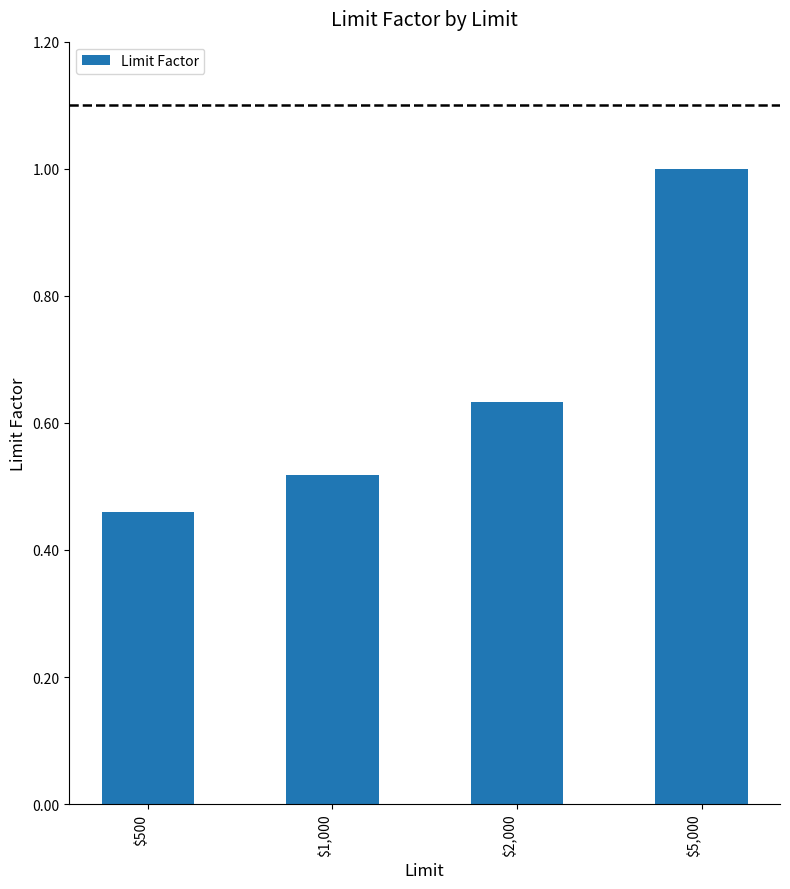

How many values are between 0 and 1?

4